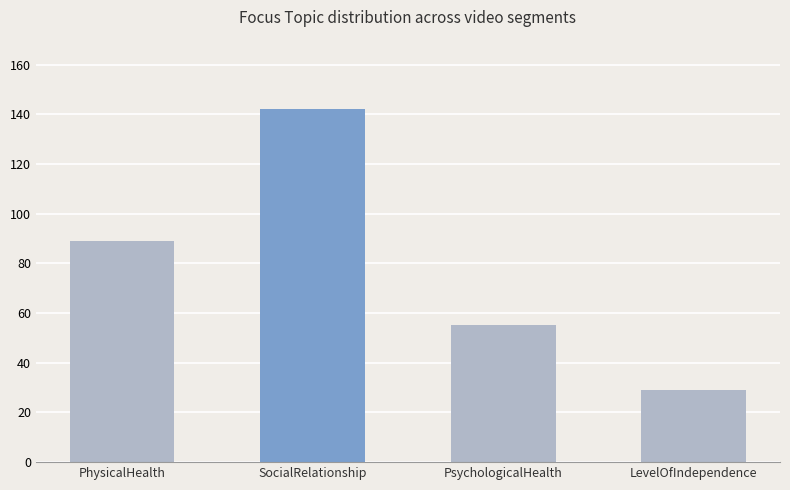

Is it true that the value at SocialRelationship is 75?

False